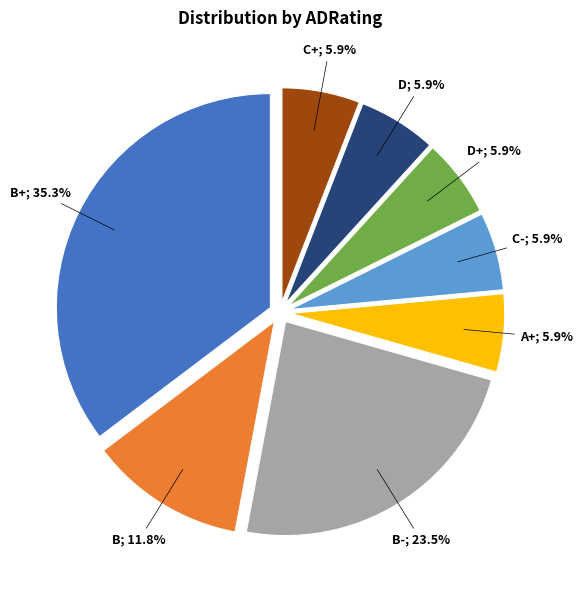

Is there a majority slice in this chart?

No